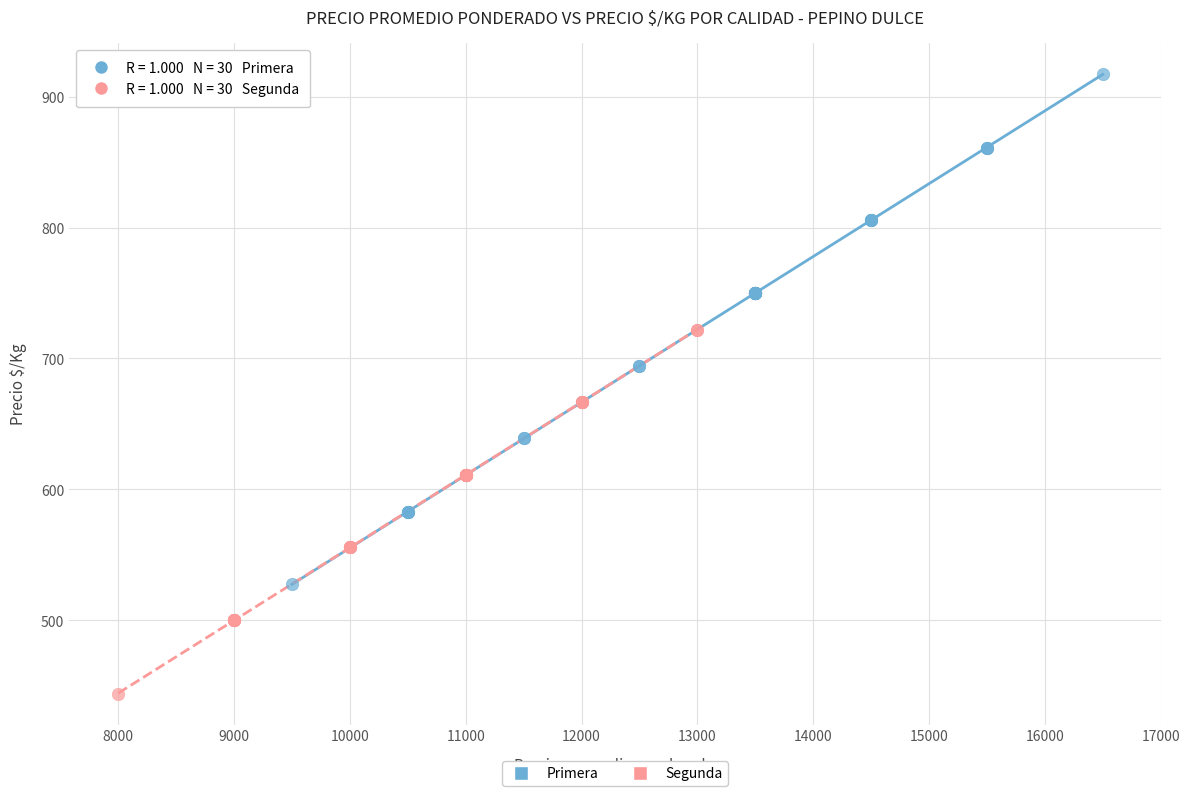

Which series contains the highest Y value?

Primera